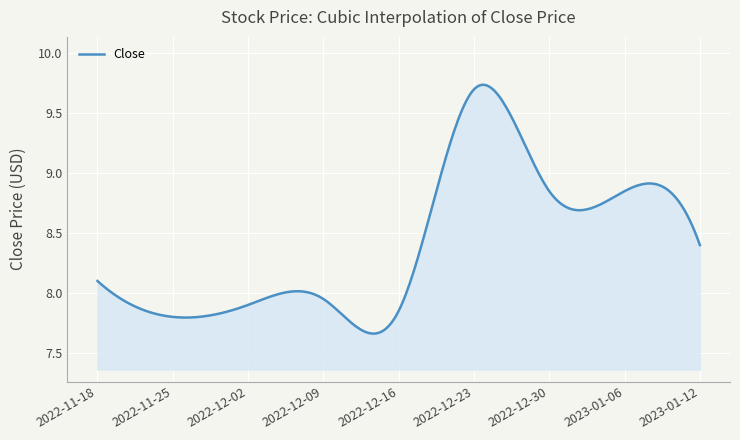

At which label does the data first exceed 8?

2022-11-18